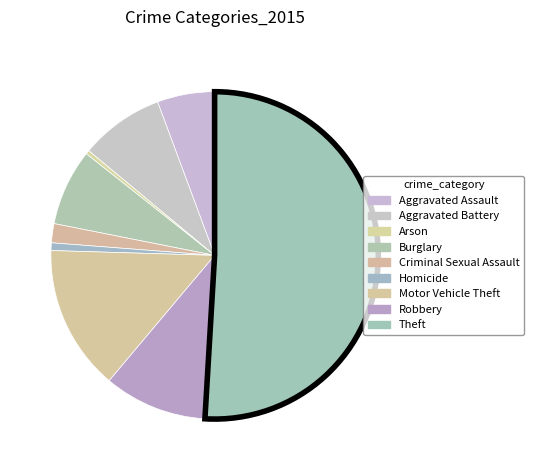

The Robbery slice represents 19% of the pie. True or false?

False